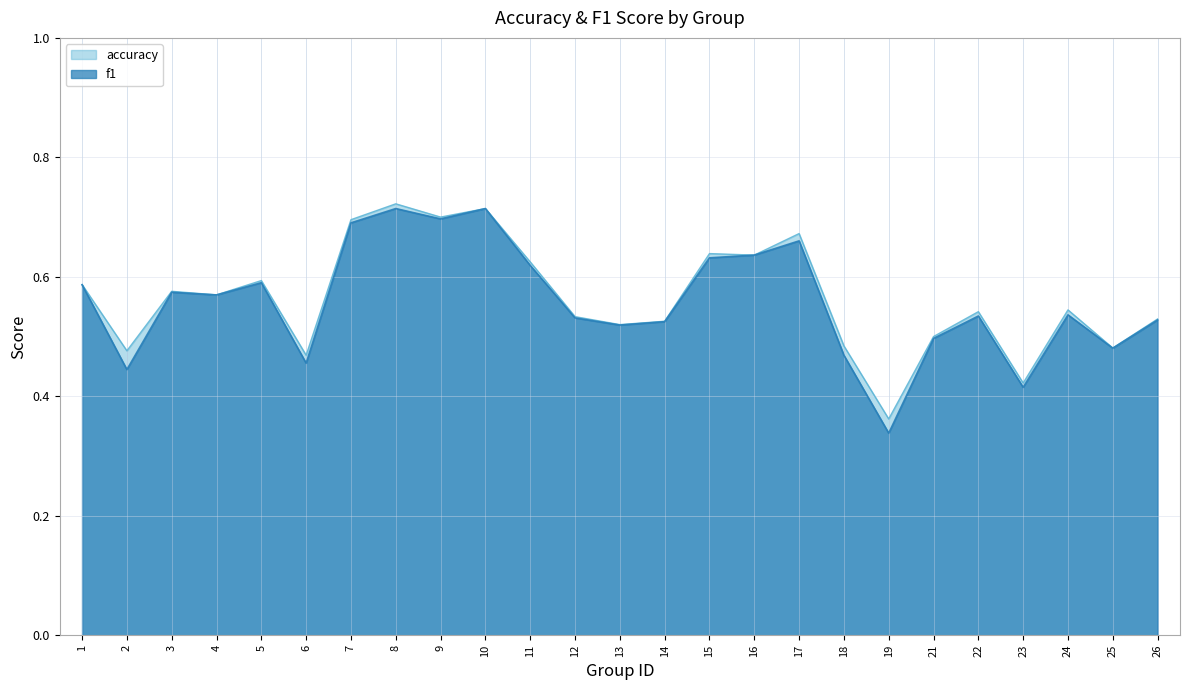

Which category has the highest value in the accuracy series?

8